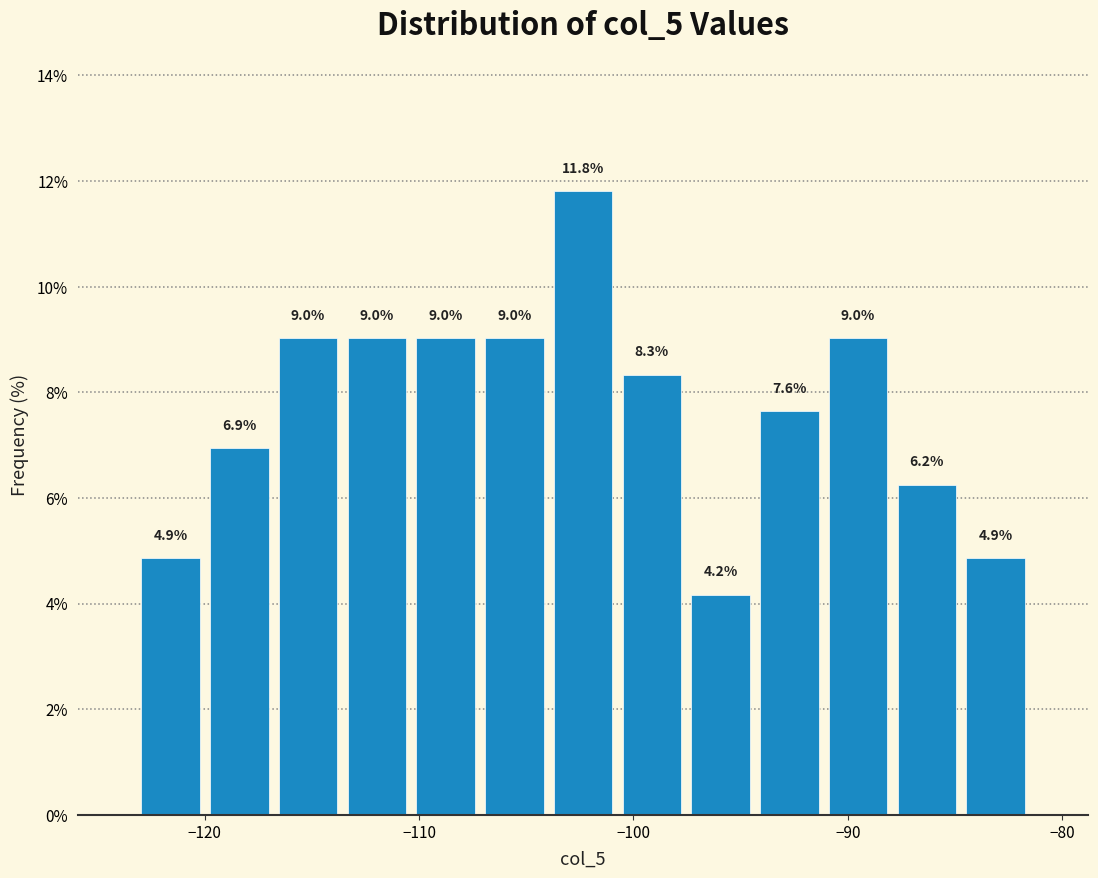

Around what value on the x-axis is the tallest bar? Give the approximate position of its centre, as read against the axis.

-102